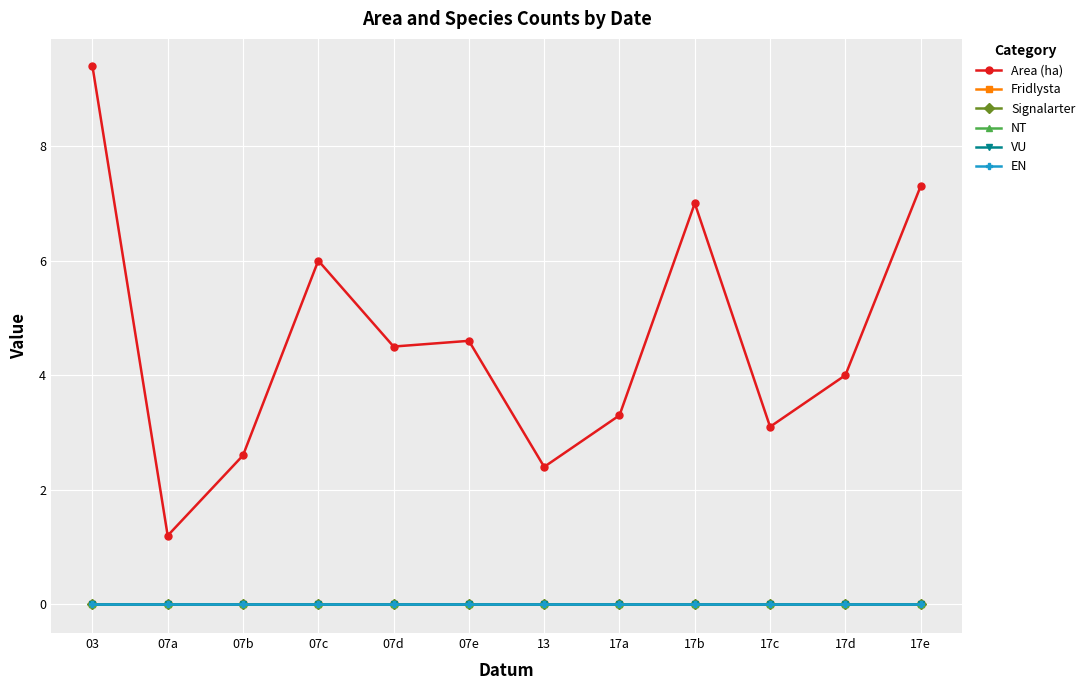

Is this an area chart (filled region under the line)?

No